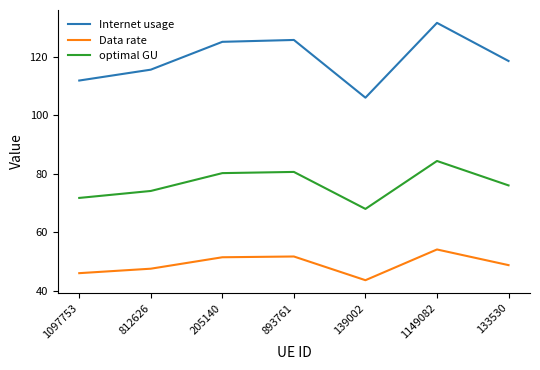

Between 1097753 and 812626, which series saw the biggest shift?

Internet usage